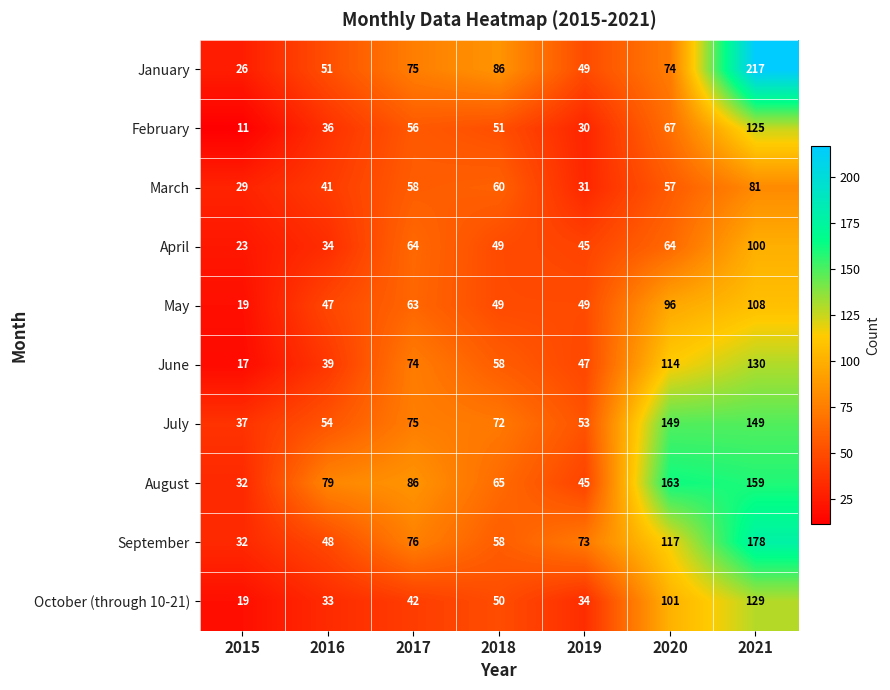

How many series are shown in this chart?

10